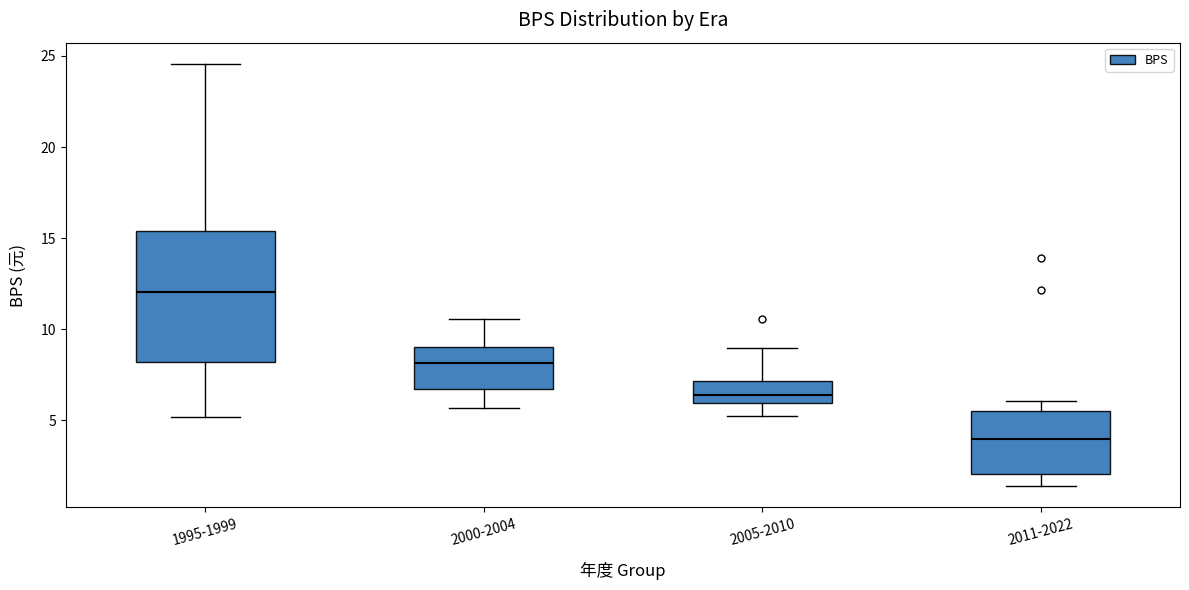

Comparing the boxes themselves (not the whiskers), which one is the tallest?

1995-1999